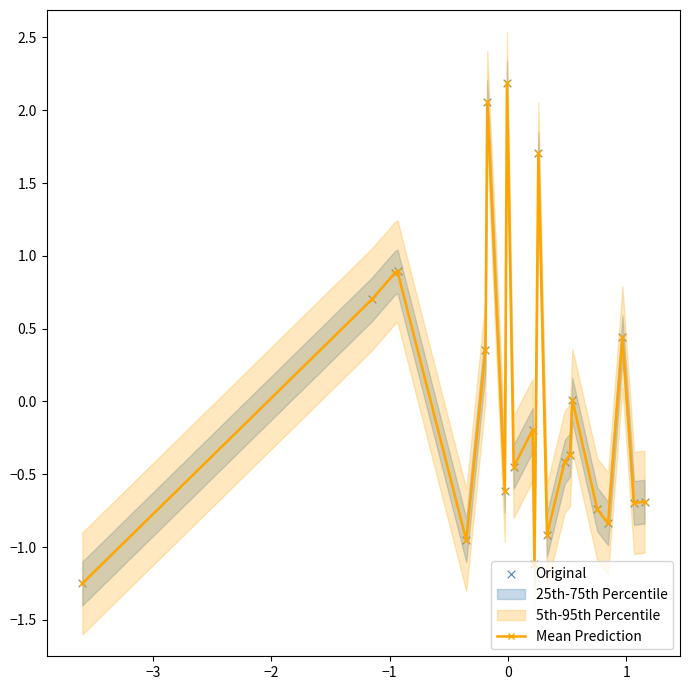

Which series has the widest spread of Y values?

Mean Prediction